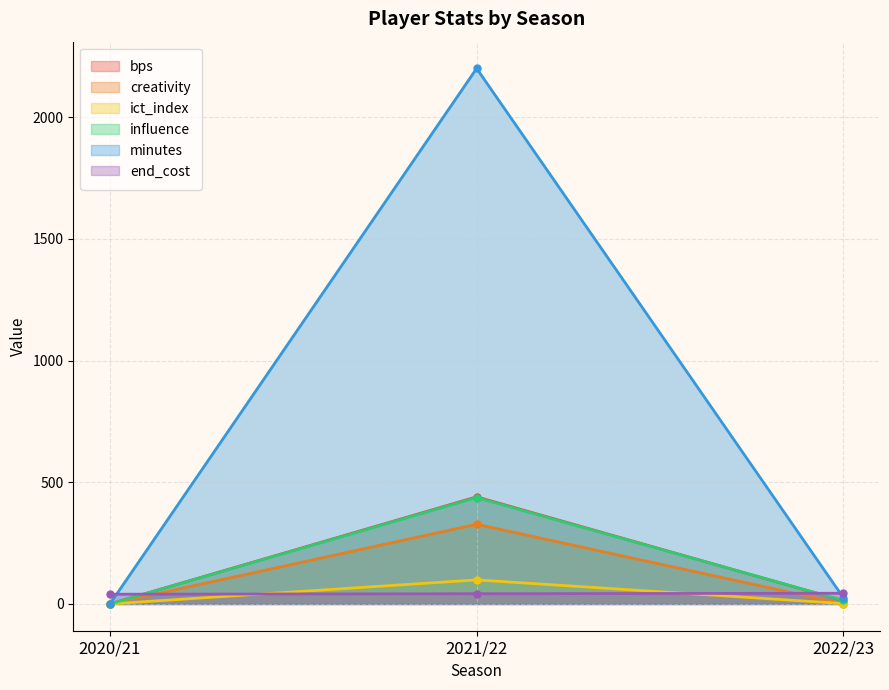

Between 2021/22 and 2022/23, which series saw the biggest shift?

minutes